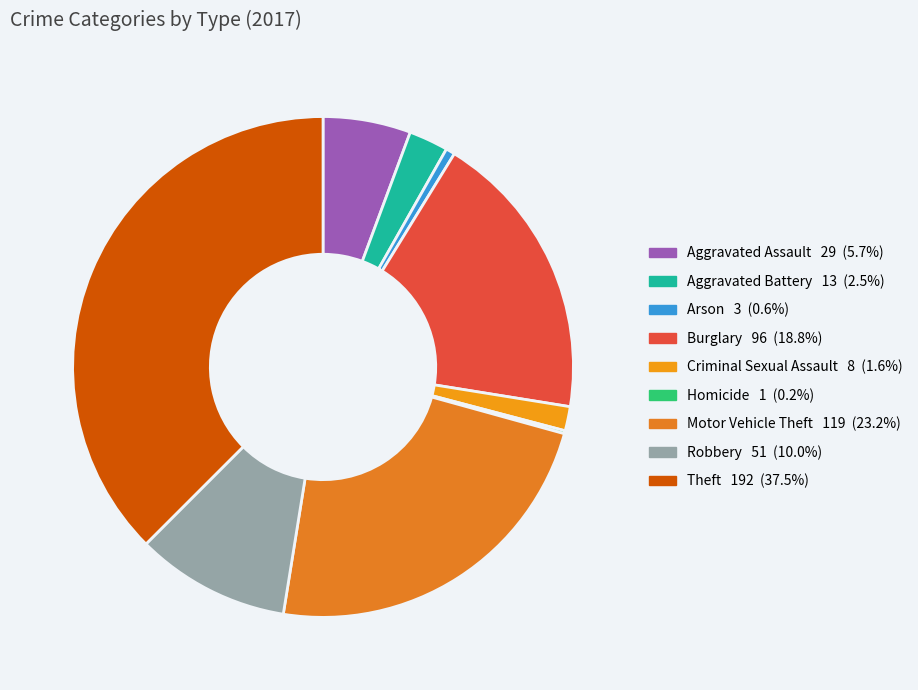

Rank the categories by value from lowest to highest.

Homicide, Arson, Criminal Sexual Assault, Aggravated Battery, Aggravated Assault, Robbery, Burglary, Motor Vehicle Theft, Theft